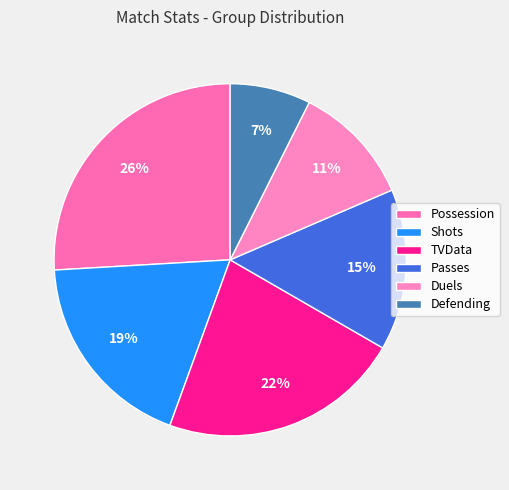

Is the sum of Shots and Possession greater than half?

No